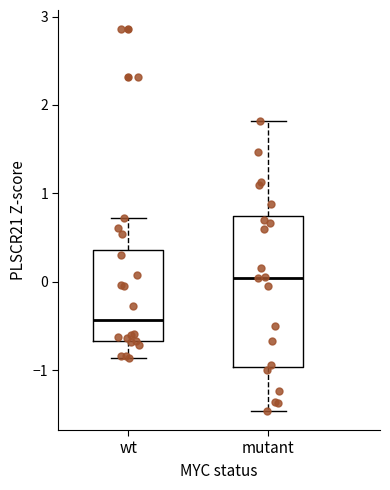

Where is the upper edge of the box for wt on the y-axis? The values are not printed on the chart, so give them approximately, as read against the axis.

0.4